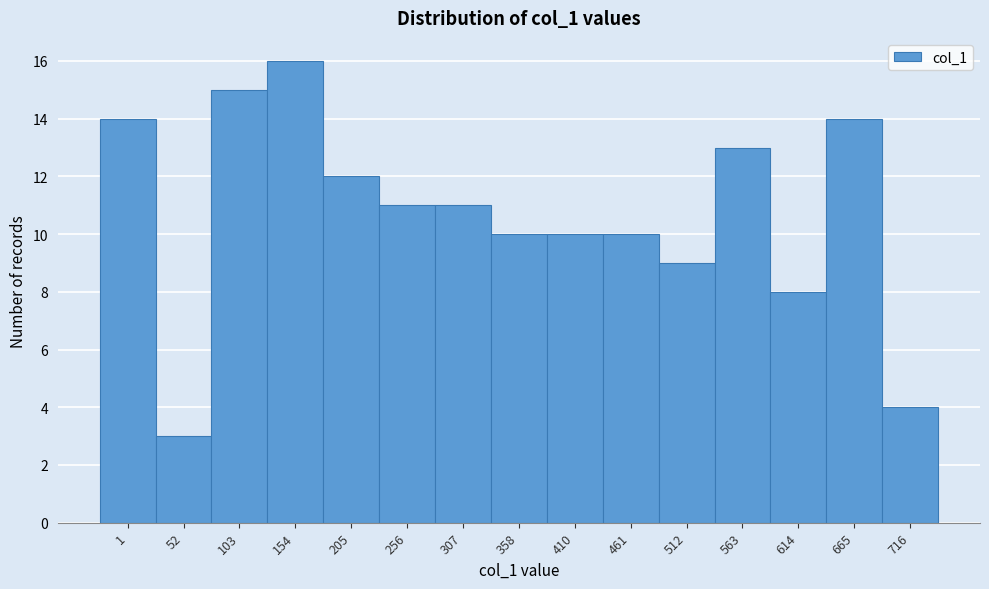

Reading left to right, transcribe all the data shown in this chart.

14	3	15	16	12	11	11	10	10	10	9	13	8	14	4